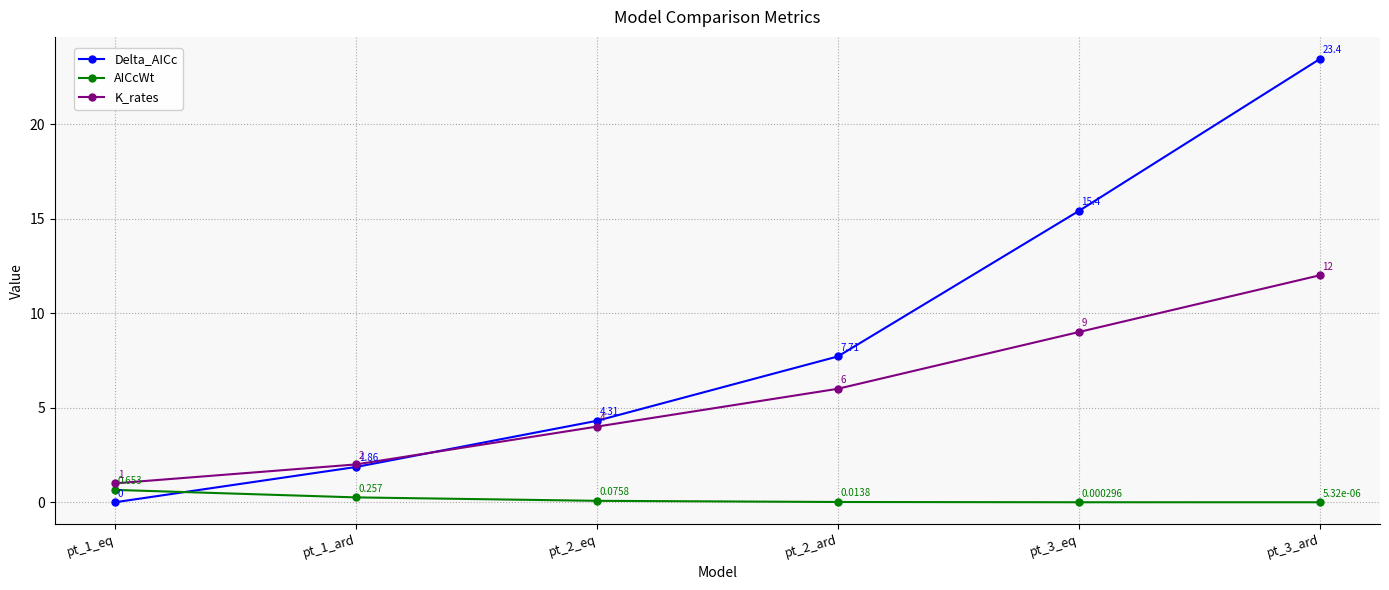

True or false: K_rates and AICcWt intersect in this chart.

False